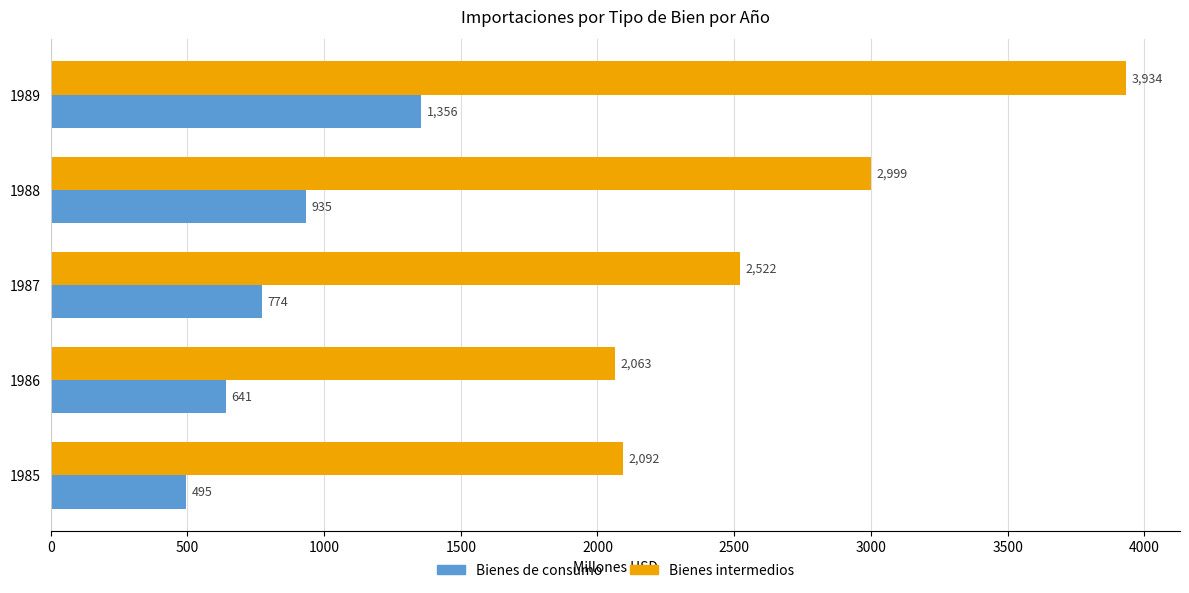

Which series has the widest spread of values?

Bienes intermedios